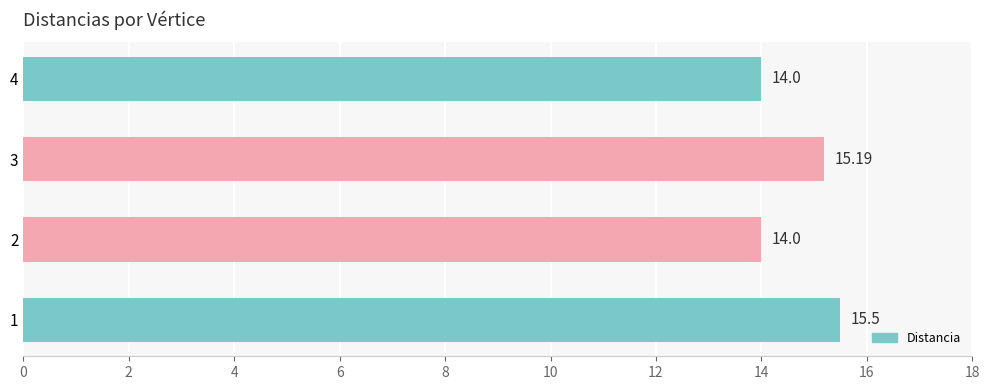

What is the ratio of the value at 4 to the value at 2?

1.0